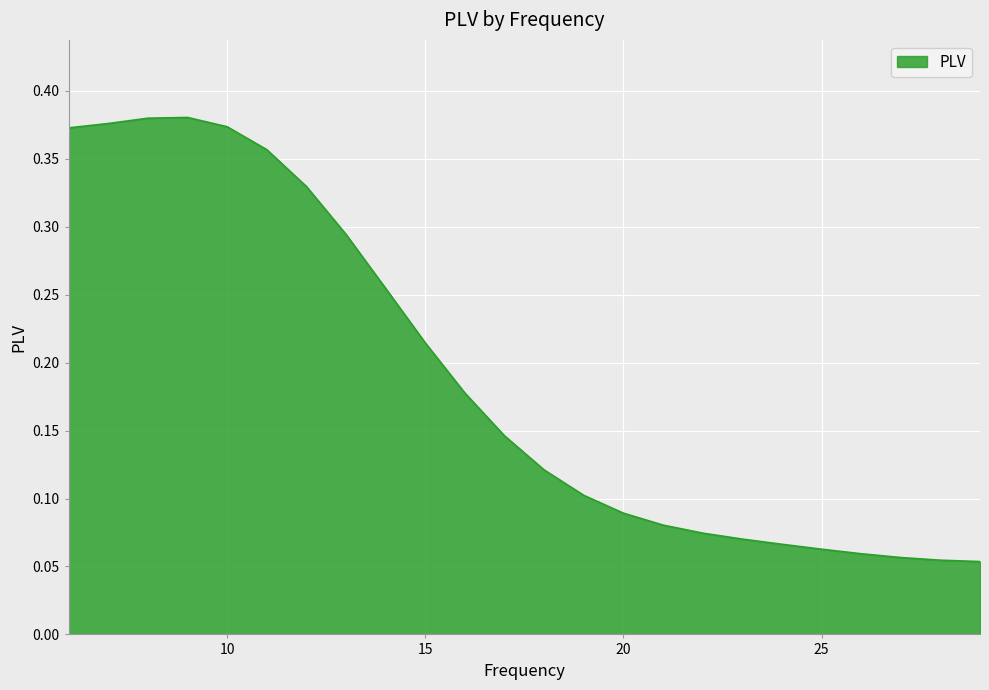

How many points are higher than both their immediate neighbors (excluding endpoints)?

1